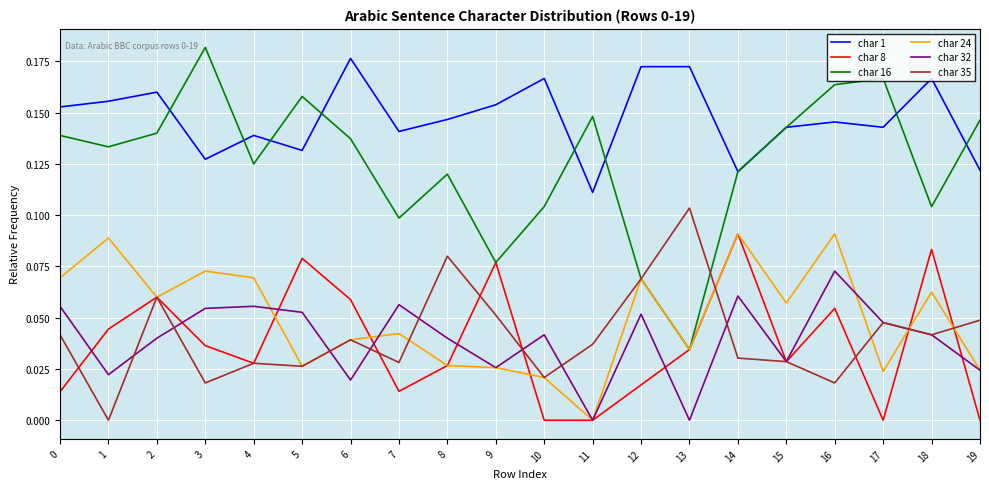

Which series has the largest range (max minus min)?

char 16